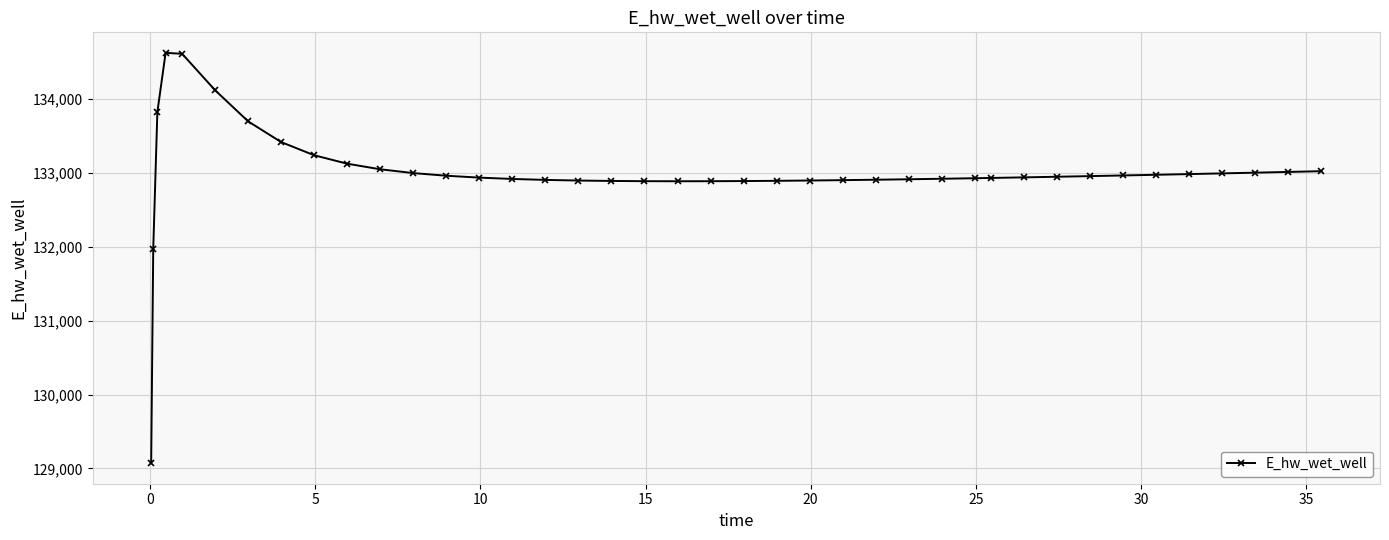

What is the smallest value displayed?

129070.3